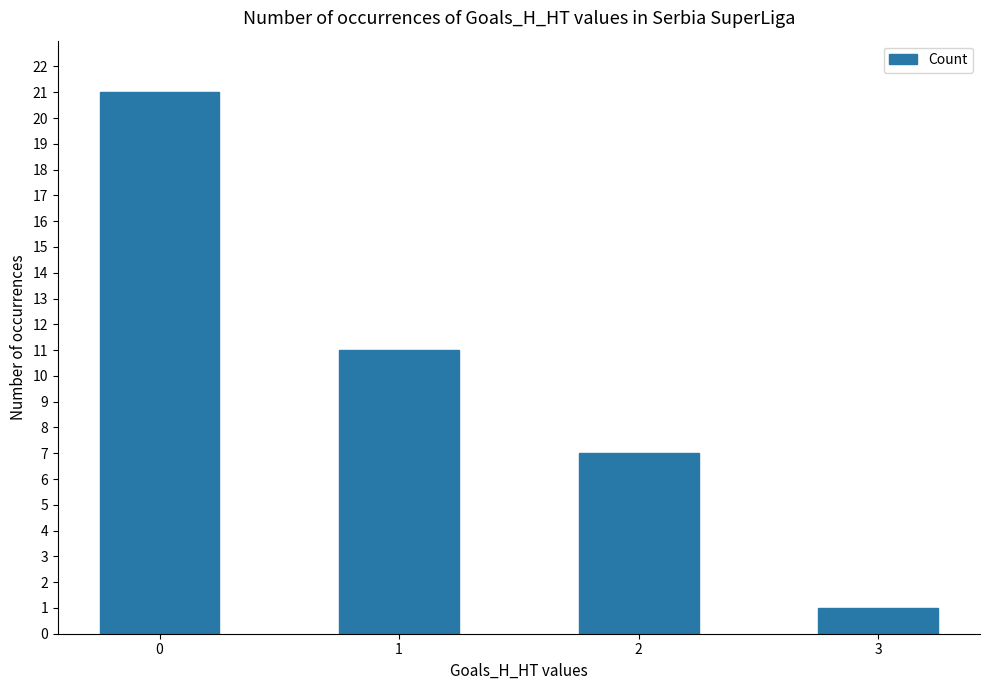

What is the change in value from 2 to 3?

-6